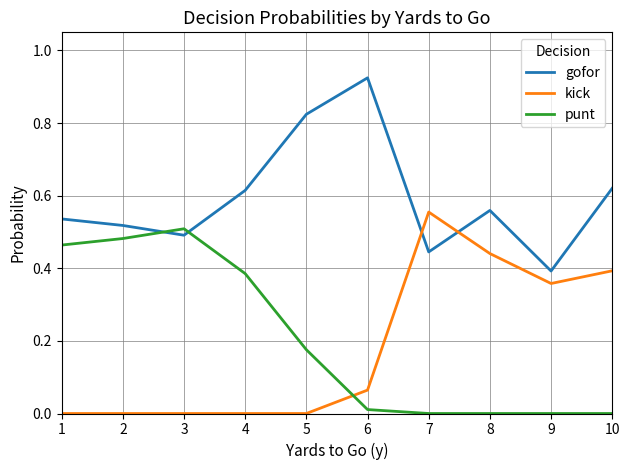

What is the sum of all punt values?

2.0